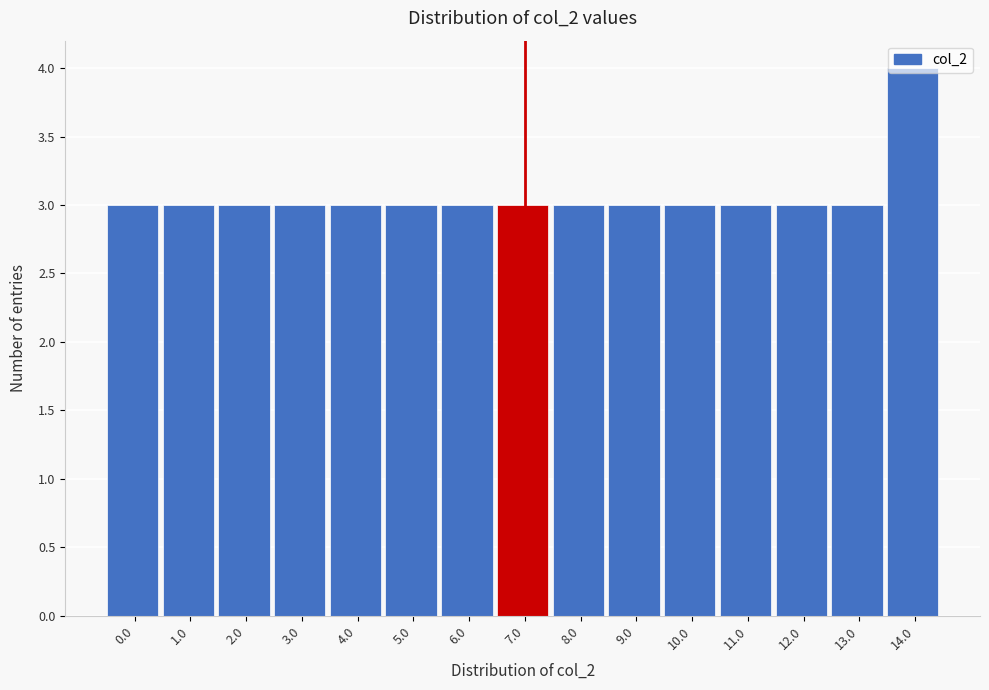

What is the sum of all values?

46